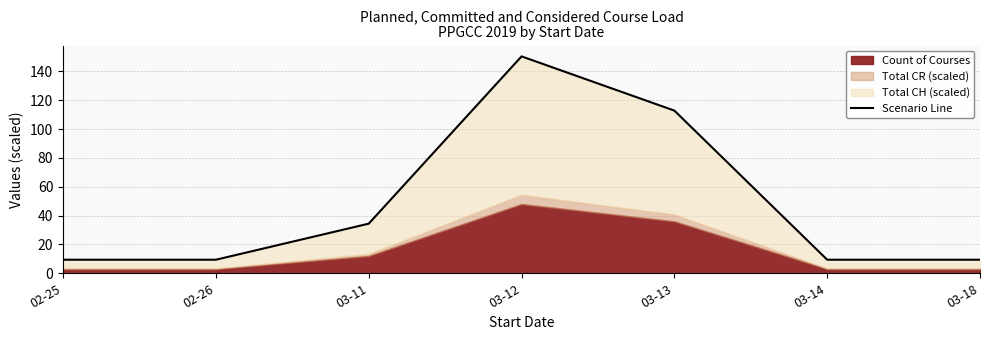

Between 02-26 and 03-13, which is larger?

03-13